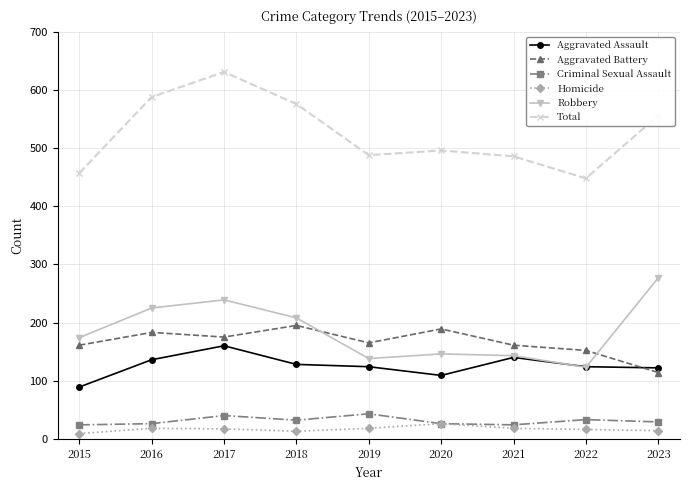

At 2019, list the series in order from largest to smallest.

Total, Aggravated Battery, Robbery, Aggravated Assault, Criminal Sexual Assault, Homicide